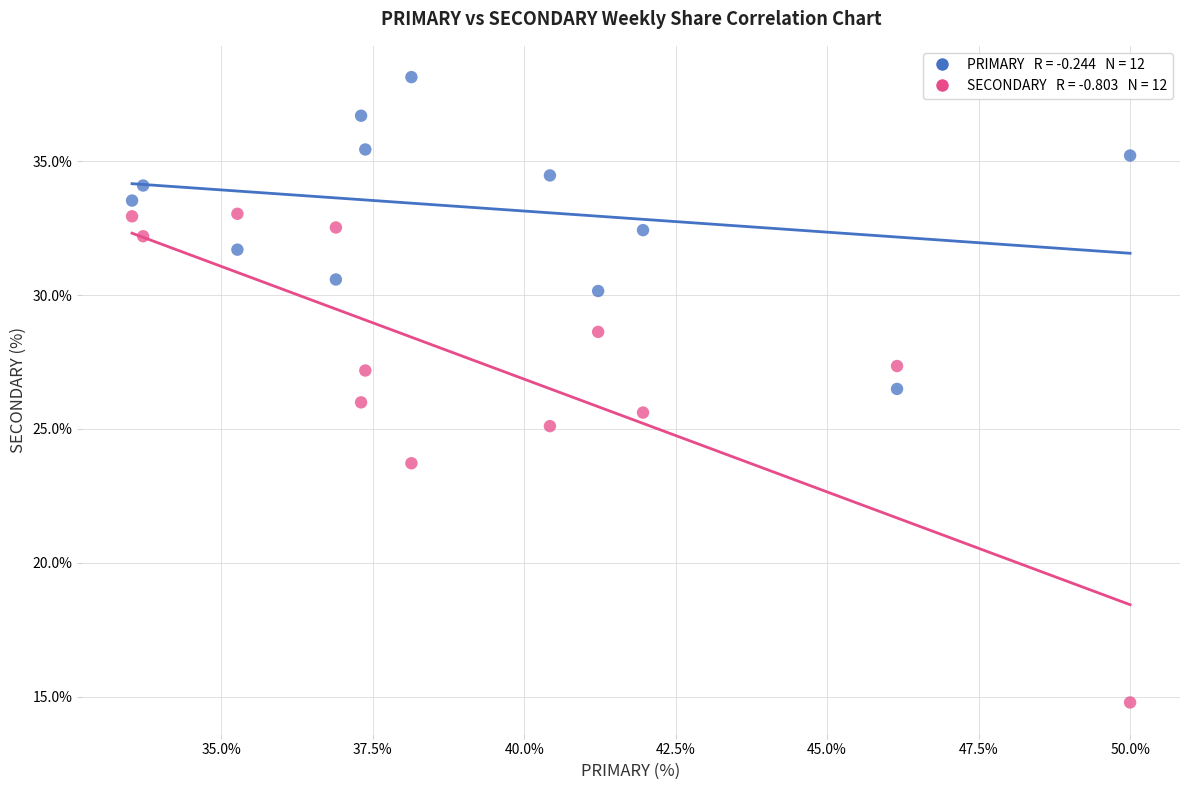

Across all data points, what is the range of Y values (max minus min)?

23.4